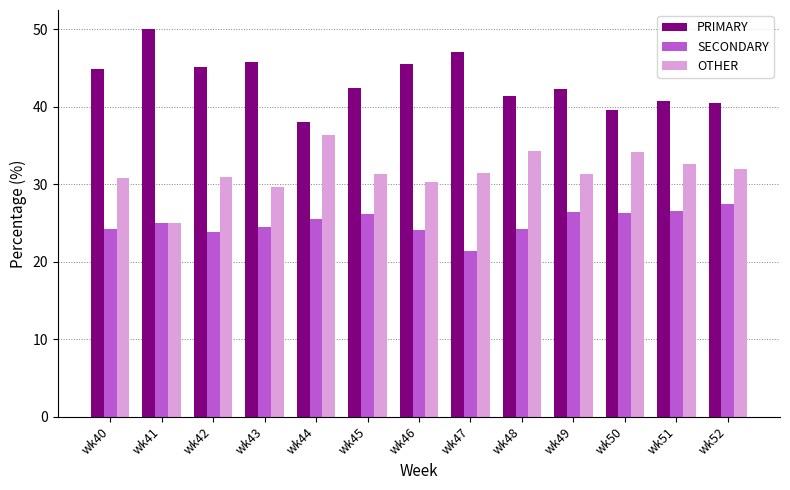

What is the lowest value of the OTHER series?

25.0